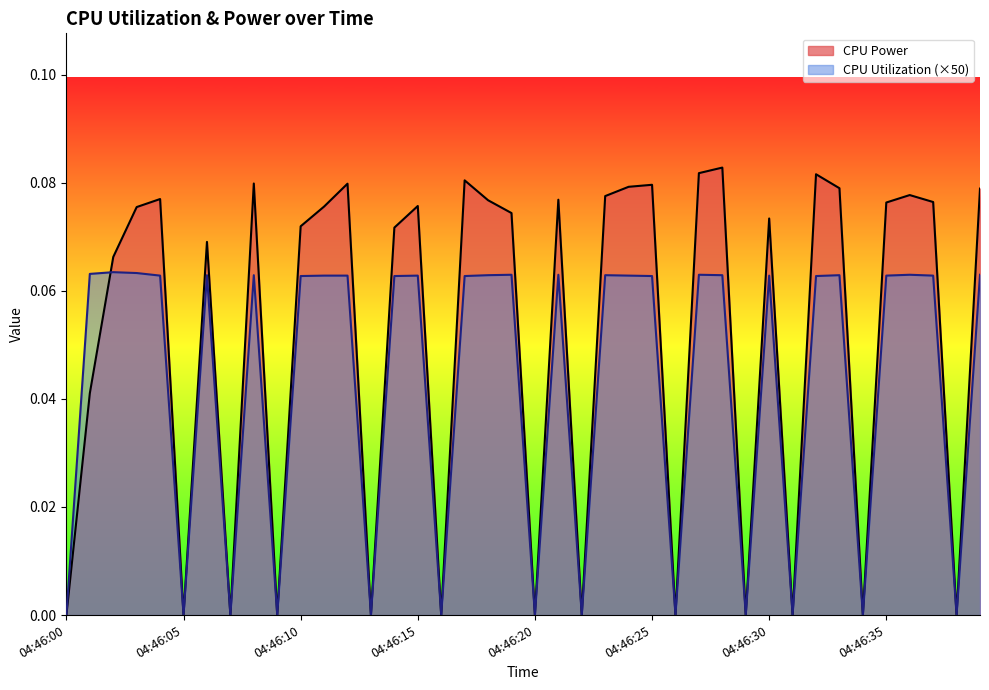

How many interior local valleys does the CPU Utilization series have?

12